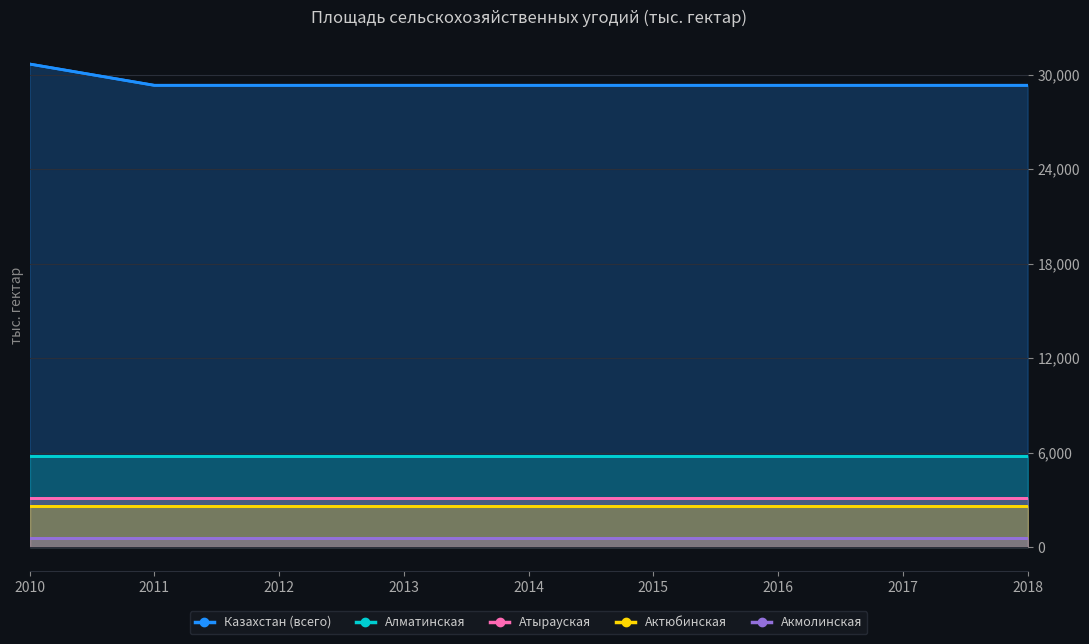

True or false: Актюбинская and Атырауская intersect in this chart.

False